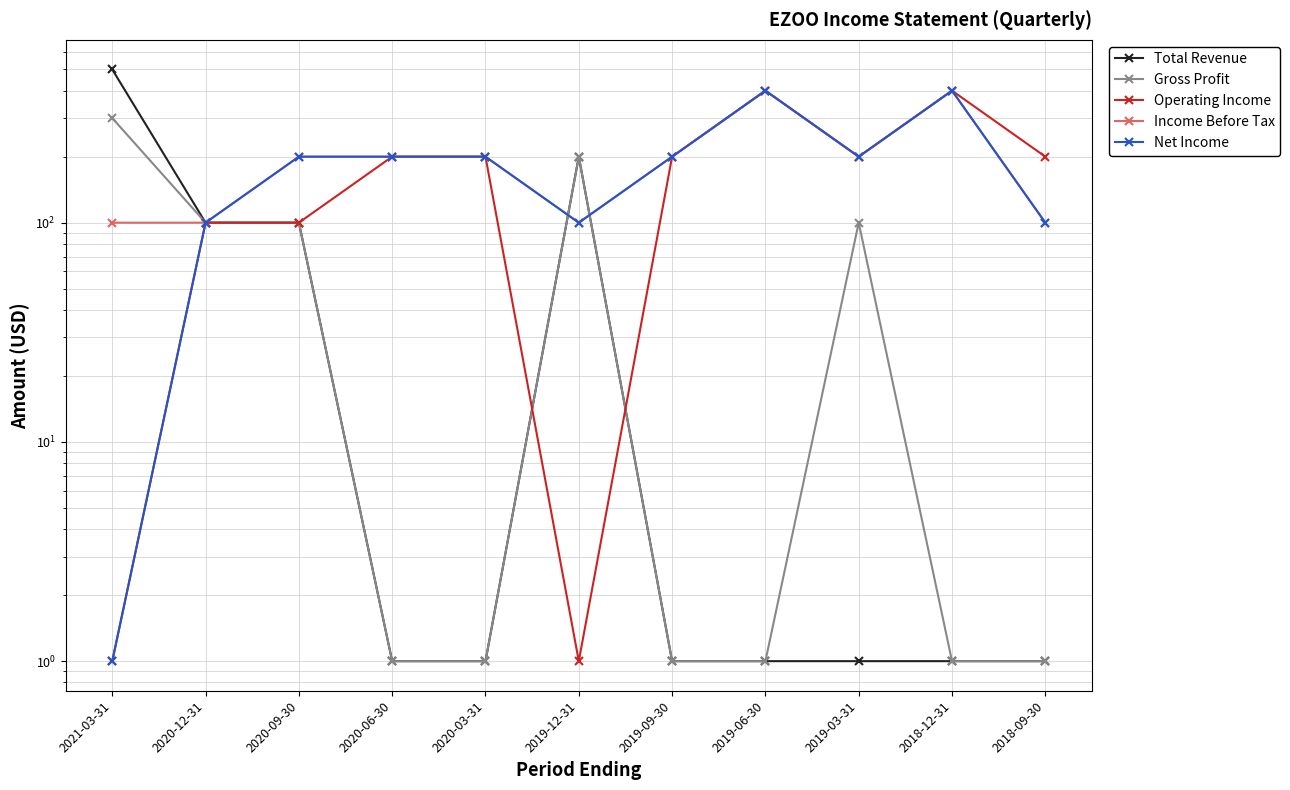

True or false: Total Revenue has a value of 100 at 2020-12-31.

True